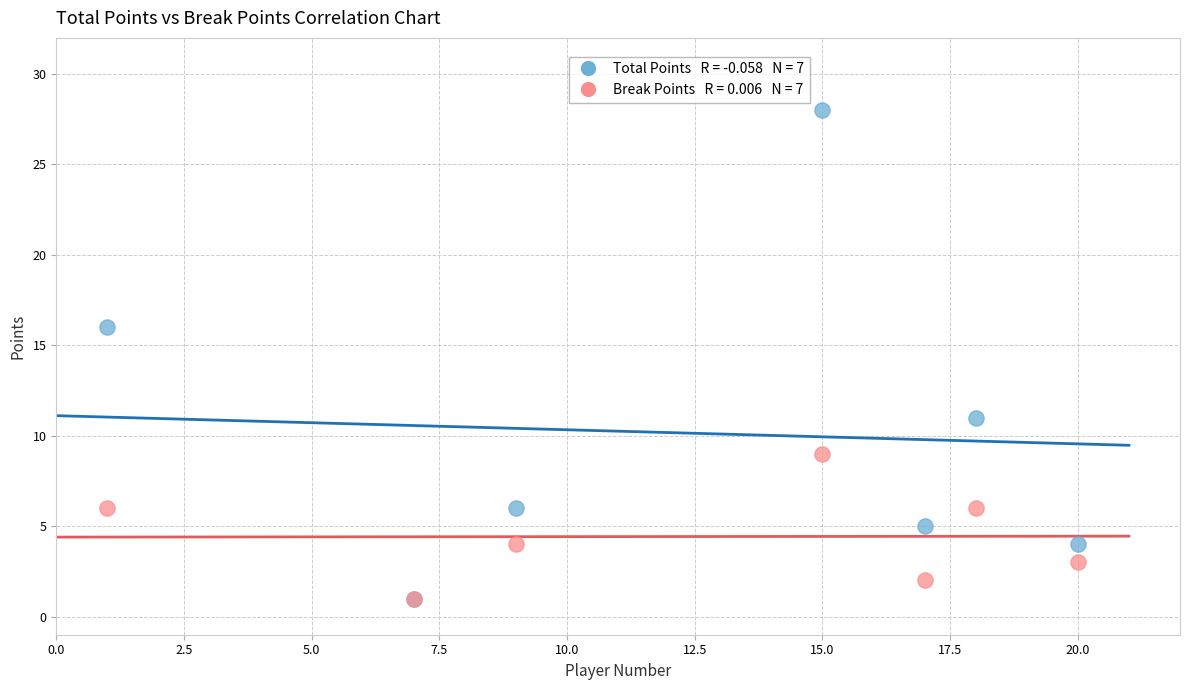

Across all series, what Y value is closest to 14?

16